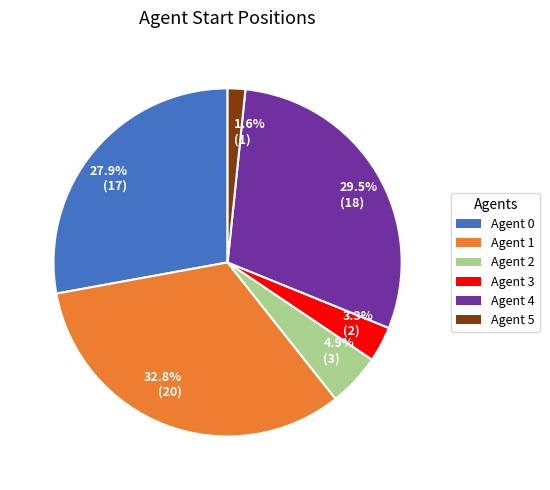

Which slice is the smallest?

1.6% (1)